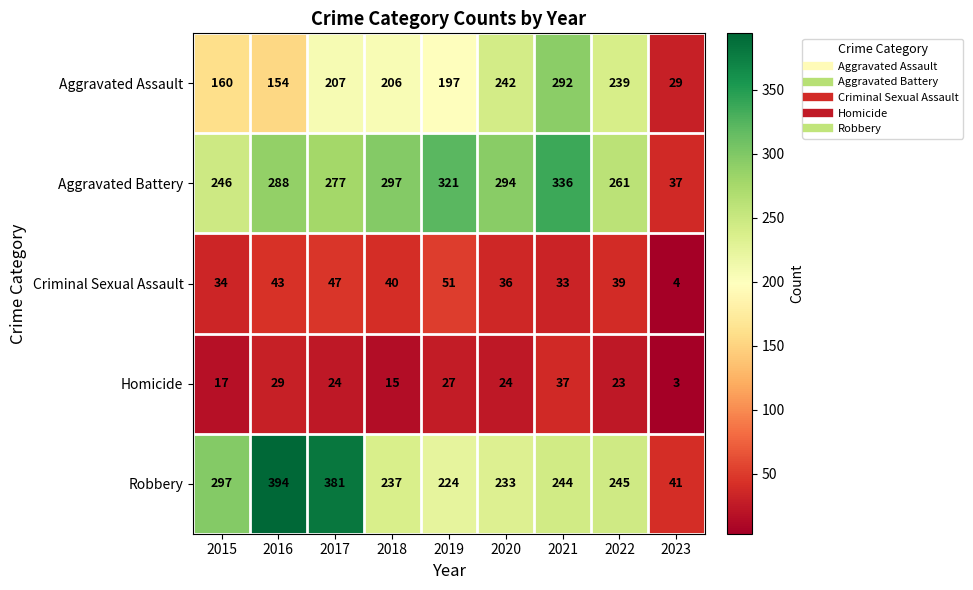

At which label does Robbery reach its minimum?

2023